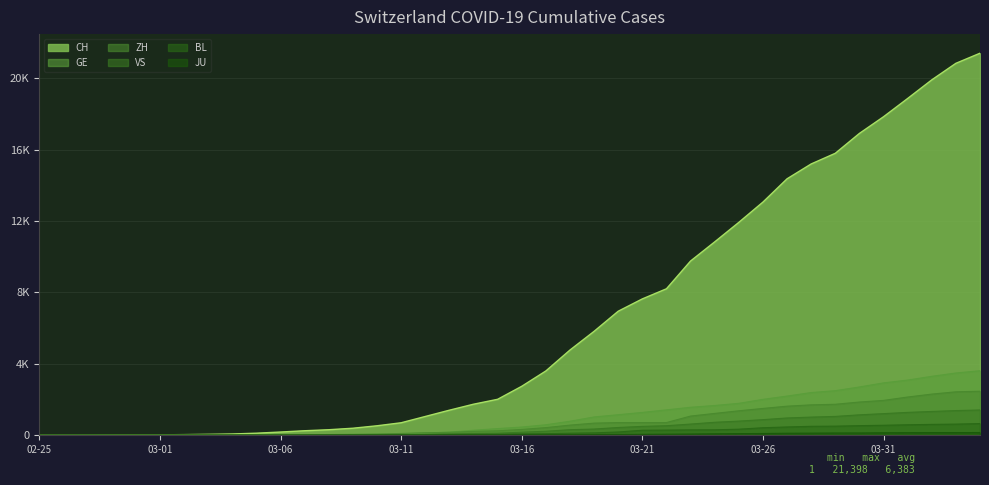

How many lines are shown in the chart?

6